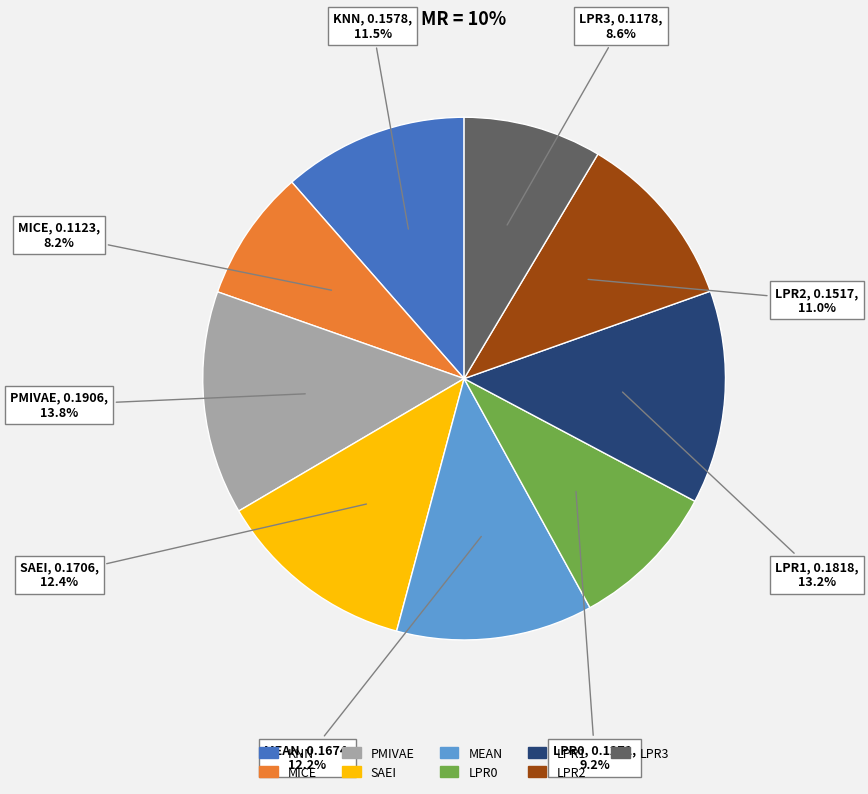

To the nearest percent, what is the combined percentage of LPR2 and MEAN?

23%